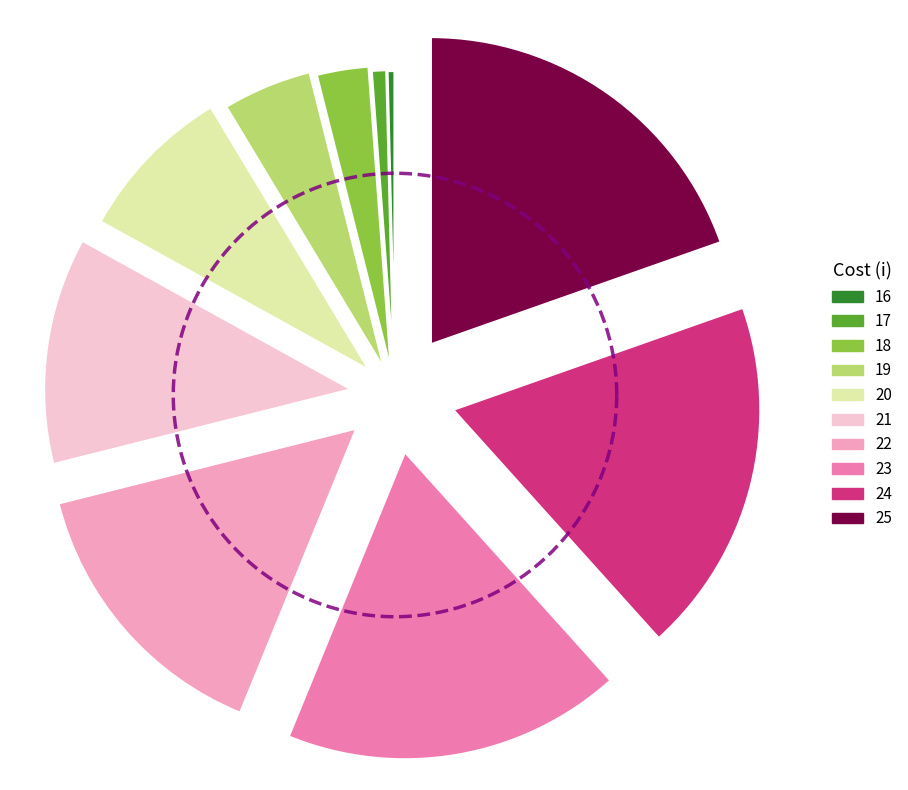

To the nearest percent, what portion does 20 represent?

8%